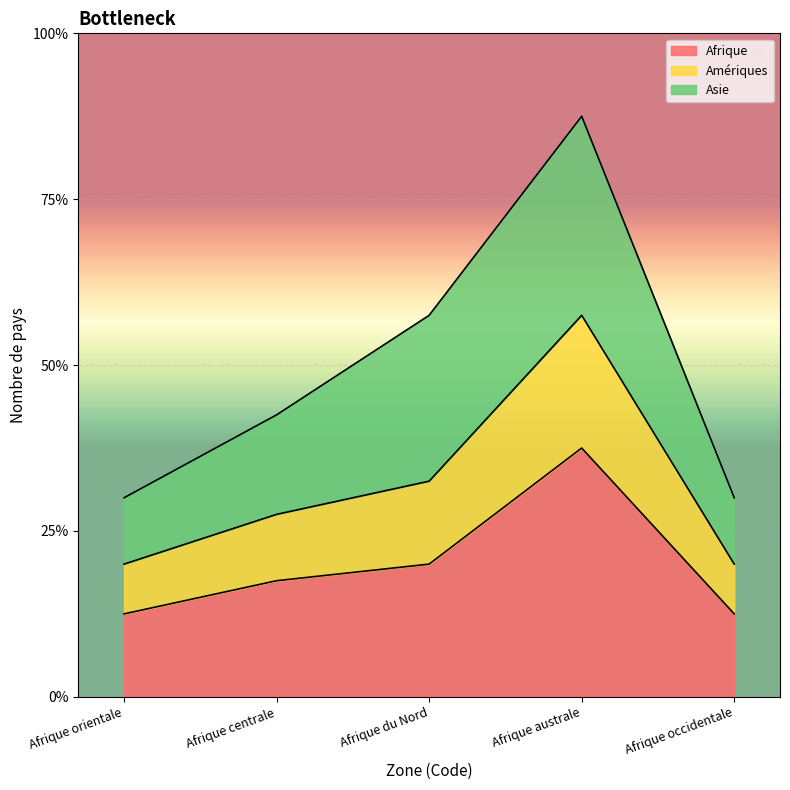

What are all the series names shown in the legend?

Afrique, Amériques, Asie